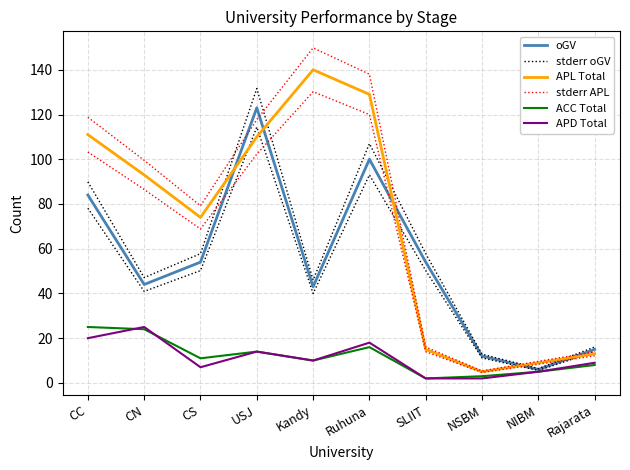

Where do oGV and stderr APL first cross each other?

CS and USJ